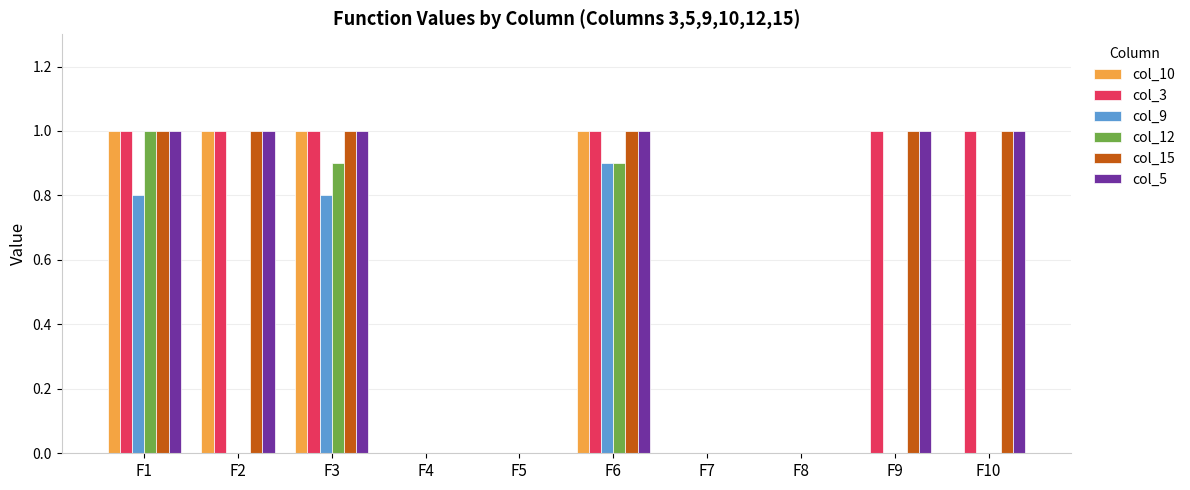

What is the spread (max minus min) of values at F1?

0.2